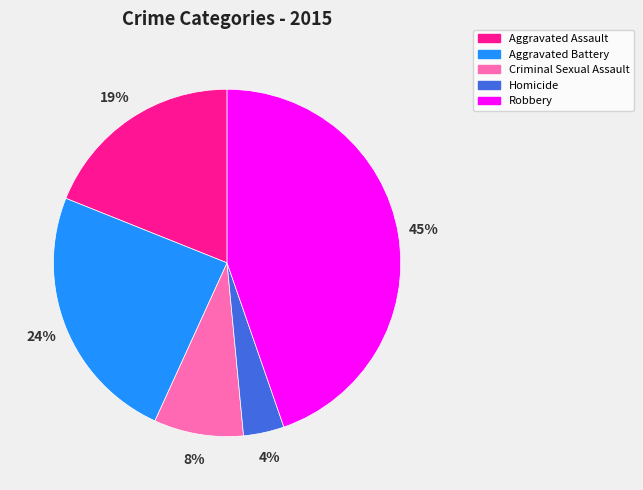

Do Robbery and Aggravated Assault together represent more than half of the pie?

Yes